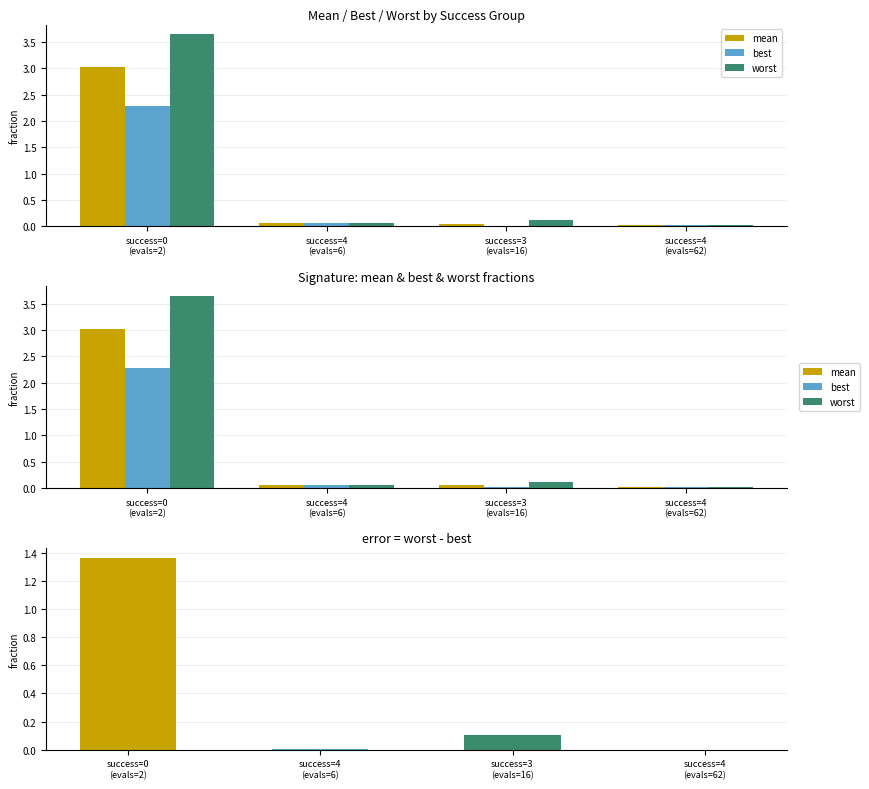

The best series shows 0.0 at success=3
(evals=16). True or false?

True